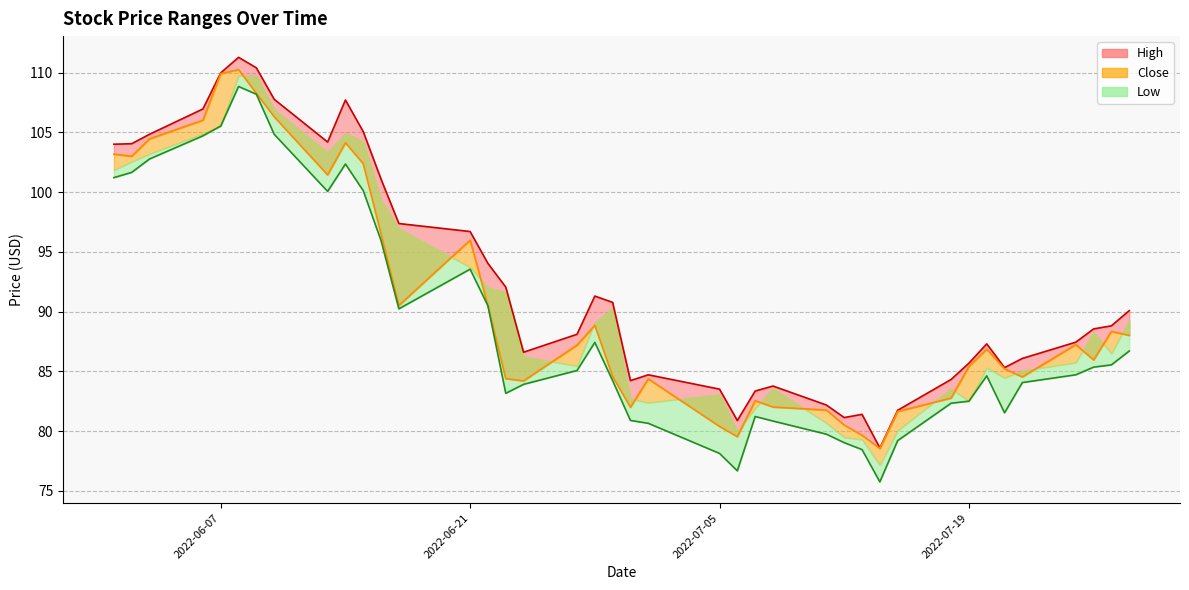

List the series in order of their overall mean, lowest first.

Low, Close, High